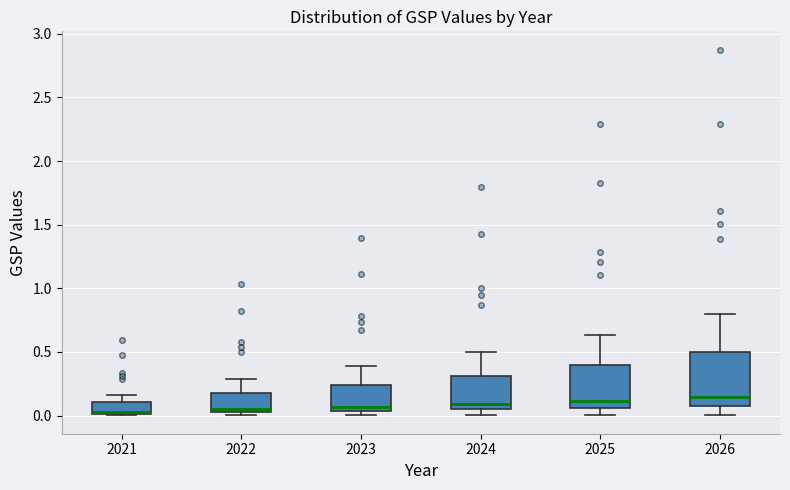

Reading left to right, transcribe this box plot: for each box, give where its median line is, the range the box spans, and where its two whiskers end, as read against the y-axis. The values are not printed on the chart, so give them approximately, as read against the axis.

2021: median 0.05, box 0.00 to 0.10, whiskers 0.00 (just below the box's lower edge) to 0.15
2022: median 0.05 (just above the box's lower edge), box 0.05 to 0.20, whiskers 0.00 to 0.30
2023: median 0.05 (just above the box's lower edge), box 0.05 to 0.25, whiskers 0.00 to 0.40
2024: median 0.10, box 0.05 to 0.30, whiskers 0.00 to 0.50
2025: median 0.10, box 0.05 to 0.40, whiskers 0.00 to 0.65
2026: median 0.15, box 0.10 to 0.50, whiskers 0.00 to 0.80